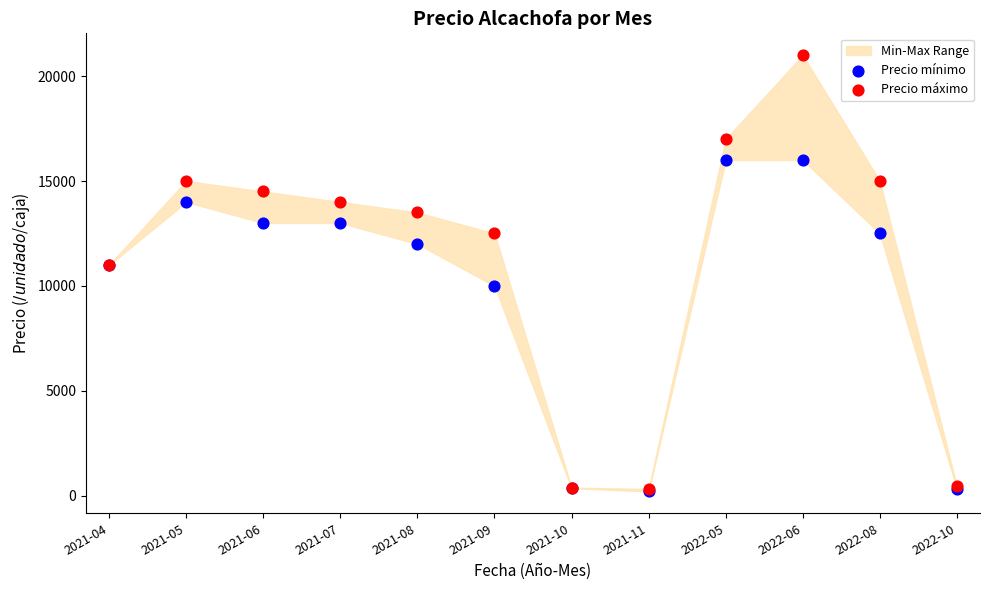

In the Precio mínimo series, what Y value is closest to 8100?

10000